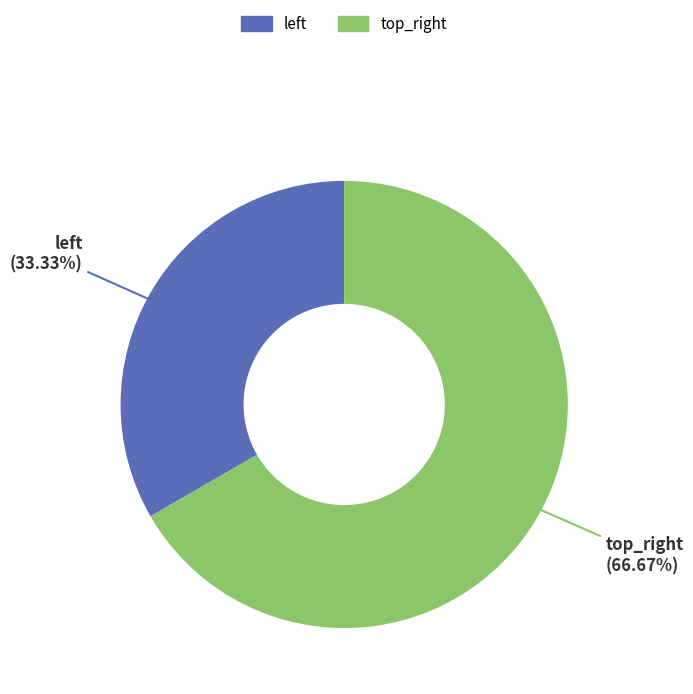

Does top_right represent more than half of the total?

Yes